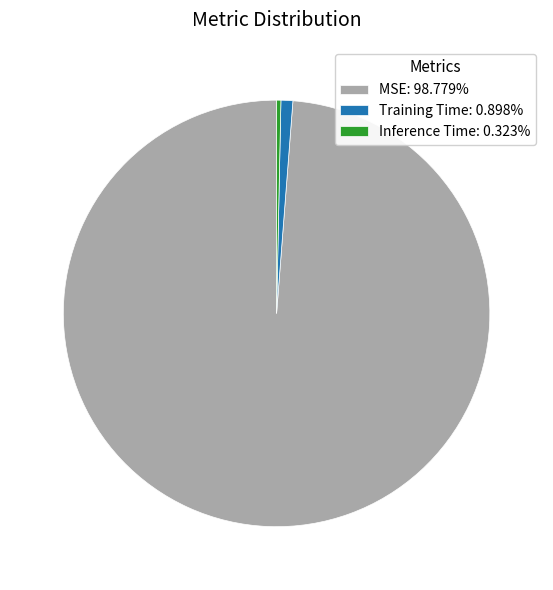

Is there any slice that represents more than half of the pie?

Yes